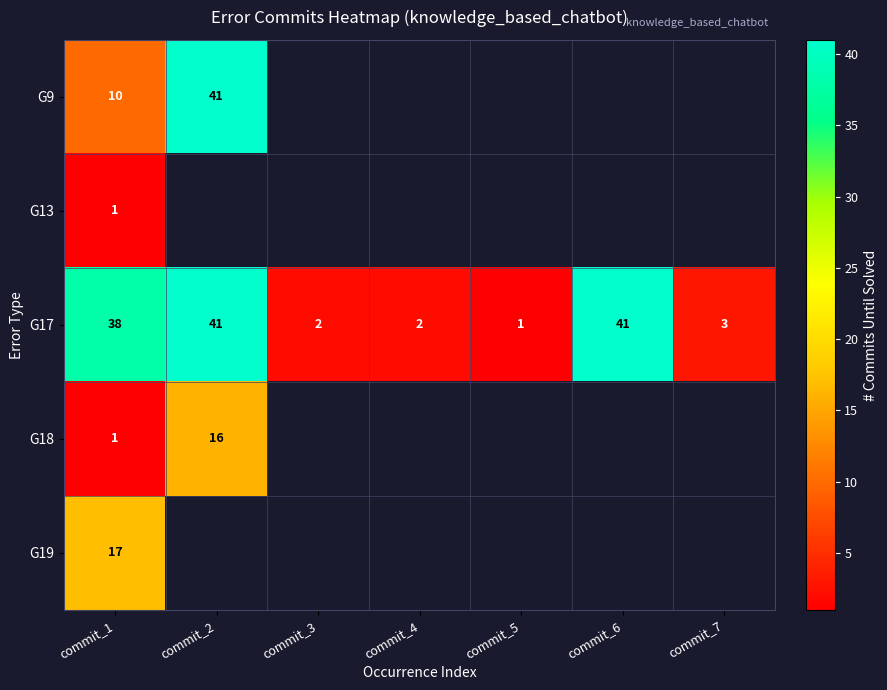

What is the sum of the G17 values at commit_2 and commit_1?

79